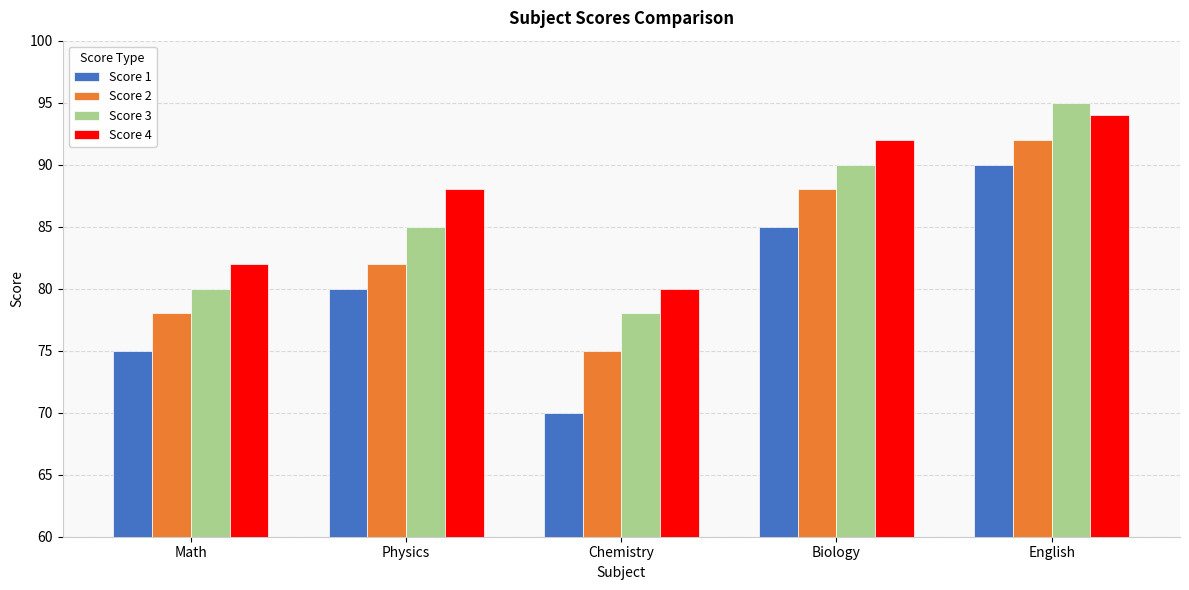

Does the chart contain any negative values?

No